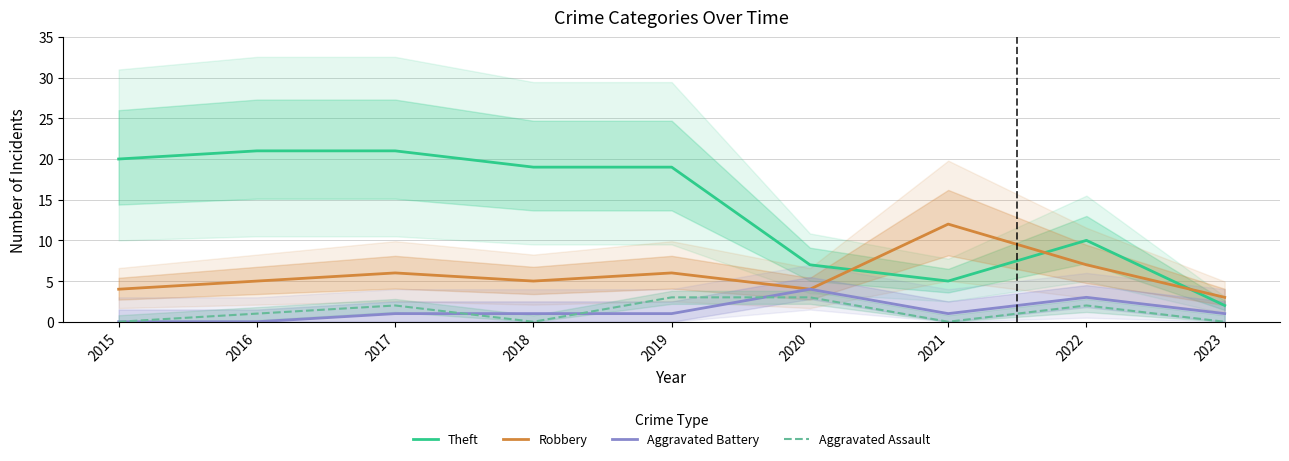

At how many categories does at least one series exceed 20?

2